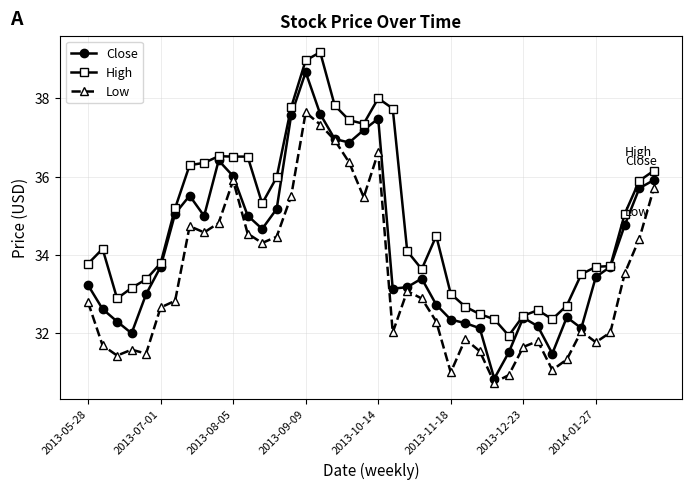

What is the value of the Low point at the 29th from the left?

30.7